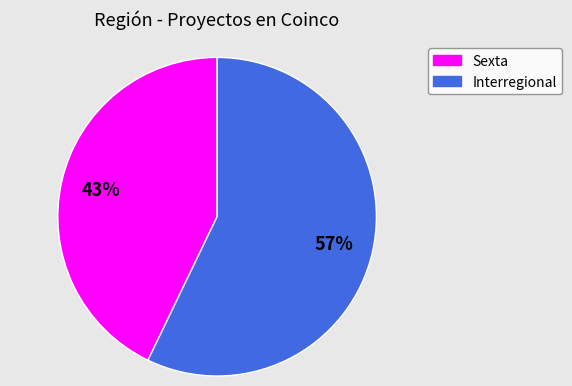

What percentage is the Sexta slice, to the nearest percent?

43%